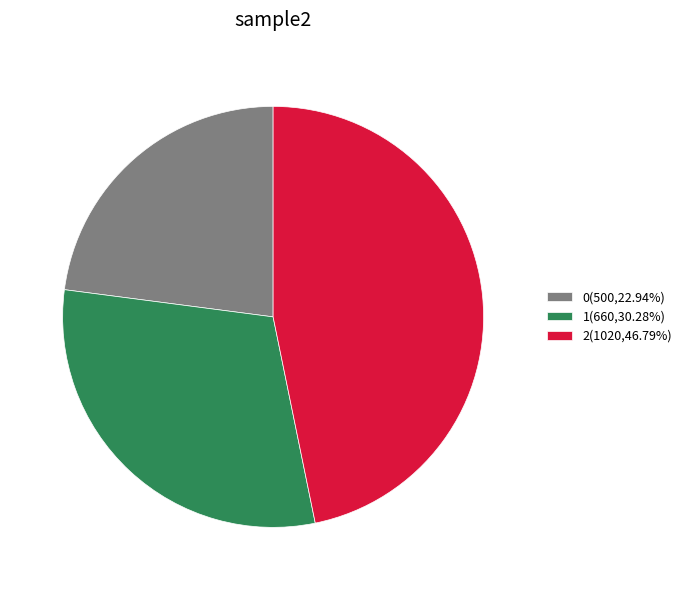

Between 1 and 0, which is larger?

1